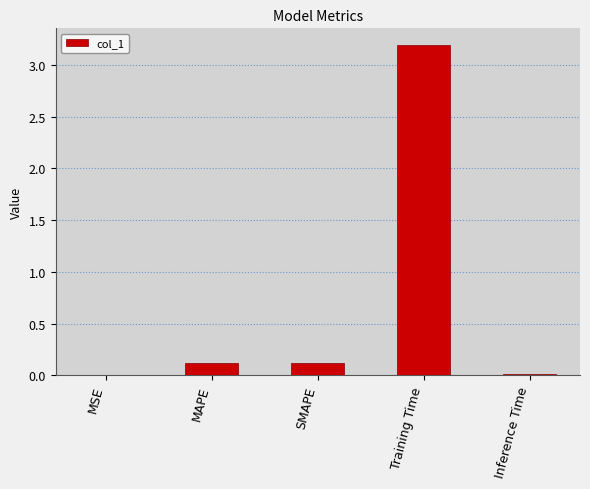

The chart shows a value of 5.7 at Training Time. True or false?

False